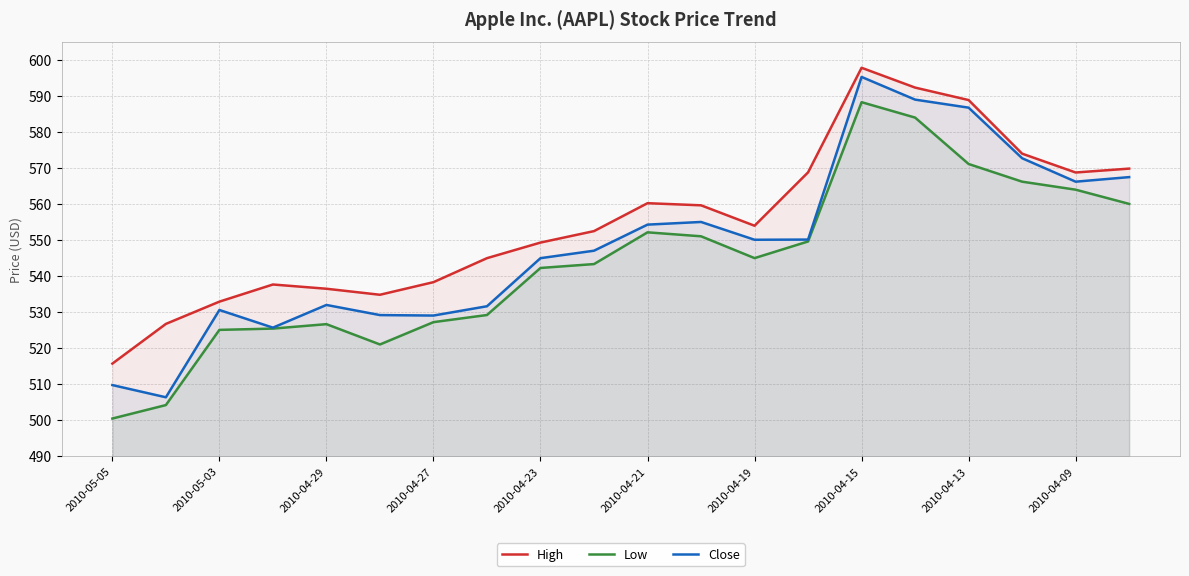

What is the approximate value of High at 2010-04-23?

549.3